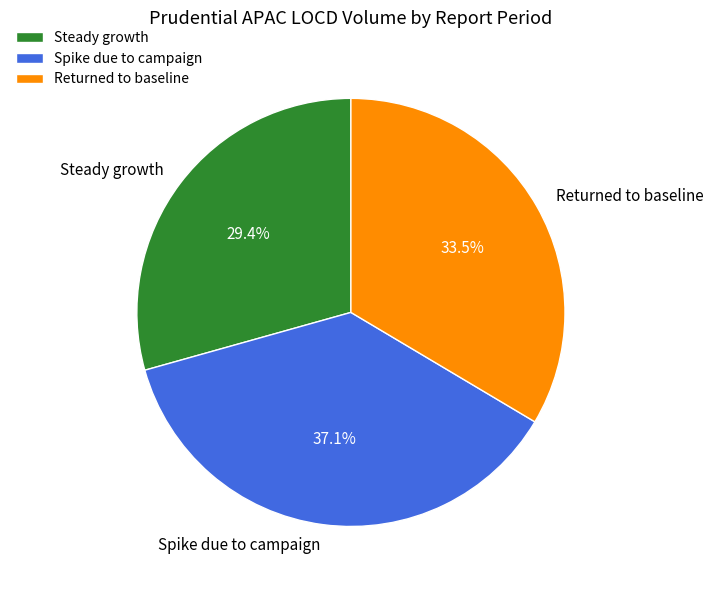

To the nearest percent, what is the average slice percentage?

33%